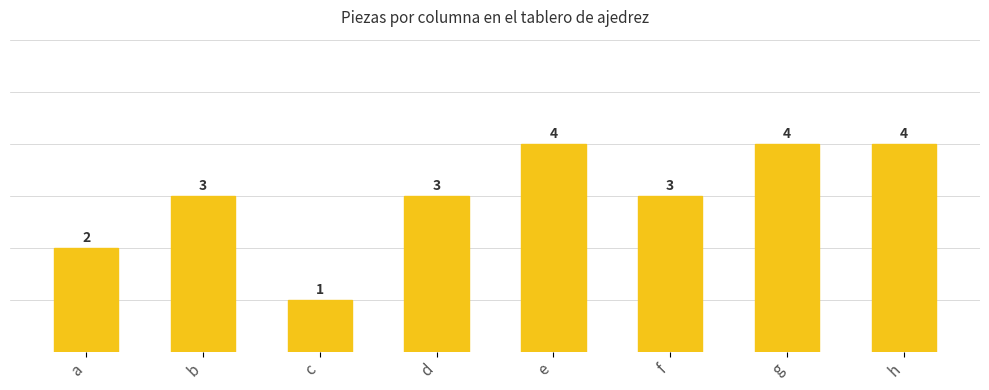

How many data points are less than 3?

2